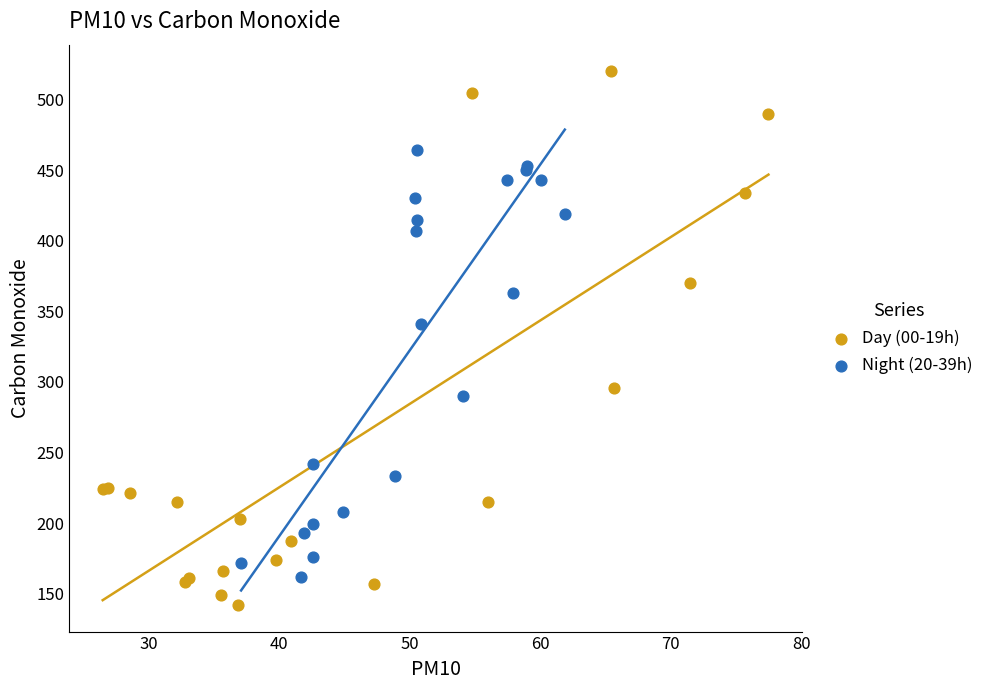

Which series reaches the minimum Y coordinate?

Day (00-19h)